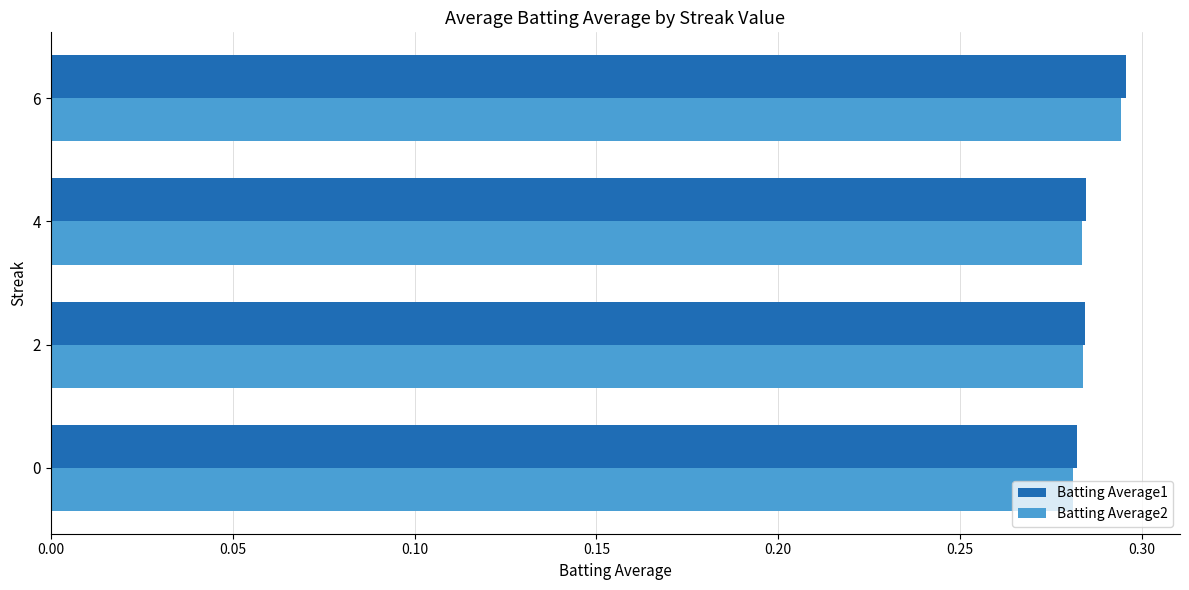

What is the sum of all Batting Average1 values?

1.1